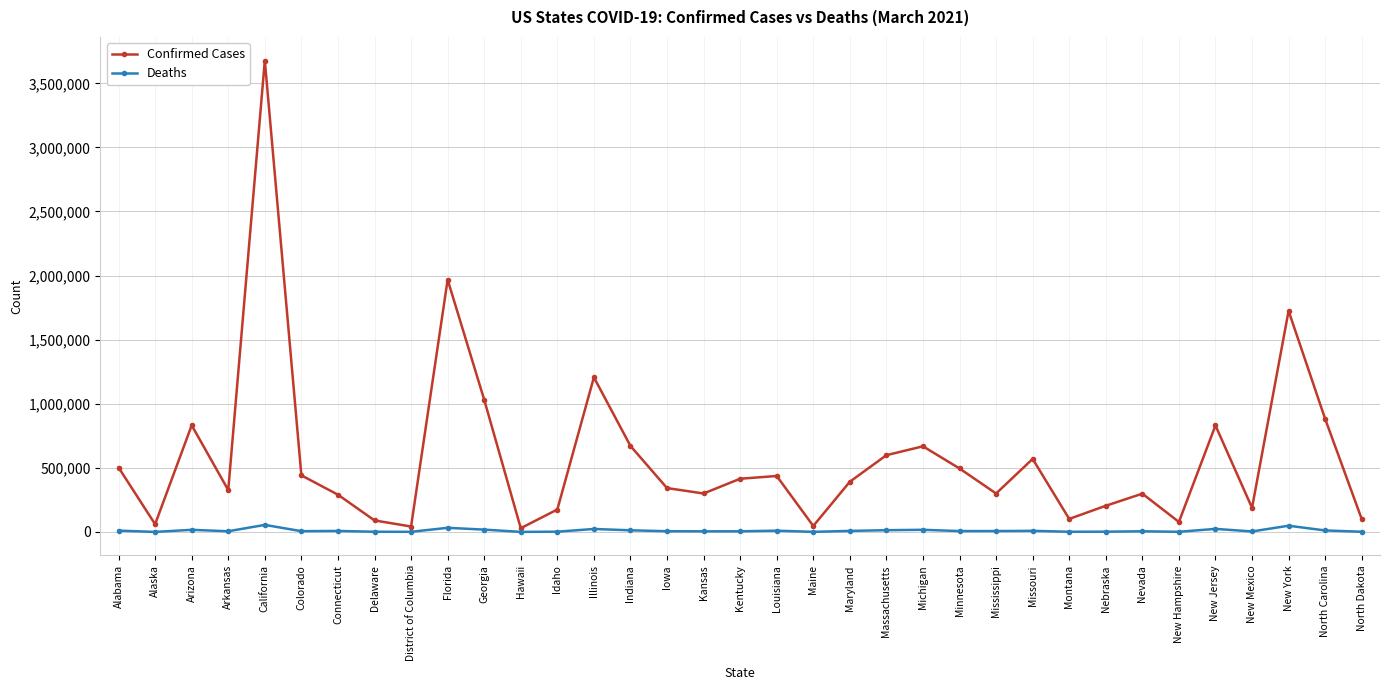

Rank the series by their average value, from highest to lowest.

Confirmed Cases, Deaths